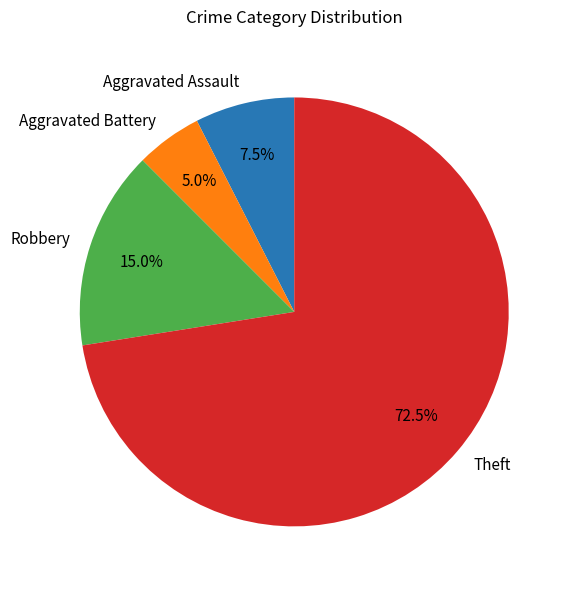

Which slice is the smallest?

Aggravated Battery